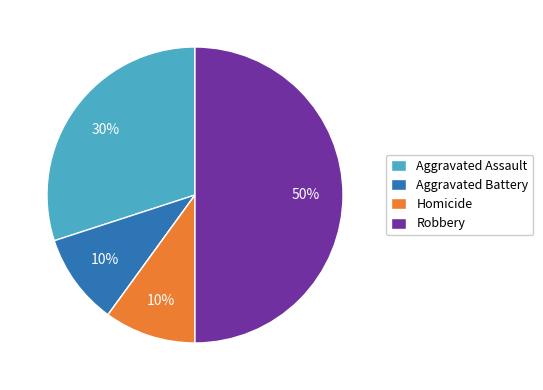

To the nearest percent, what is the average slice percentage?

20%